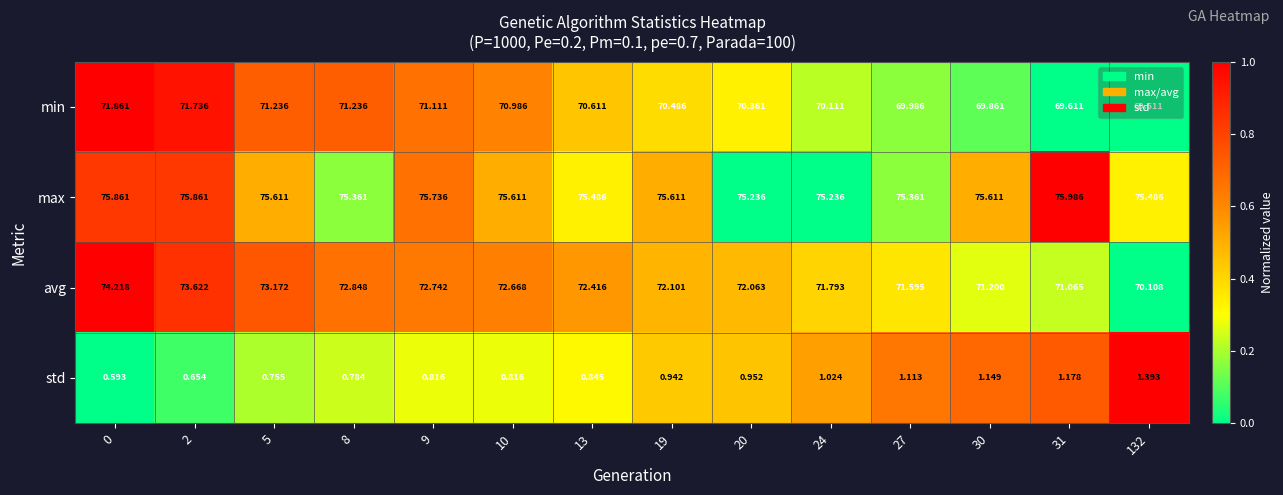

At 132, list the series in order from smallest to largest.

std, min, avg, max